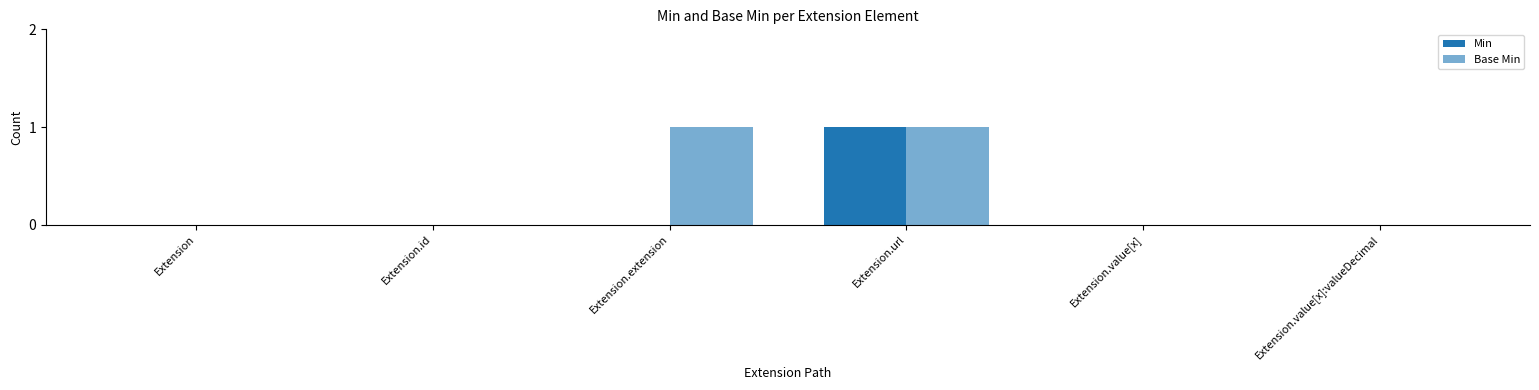

How many groups of bars are there?

6